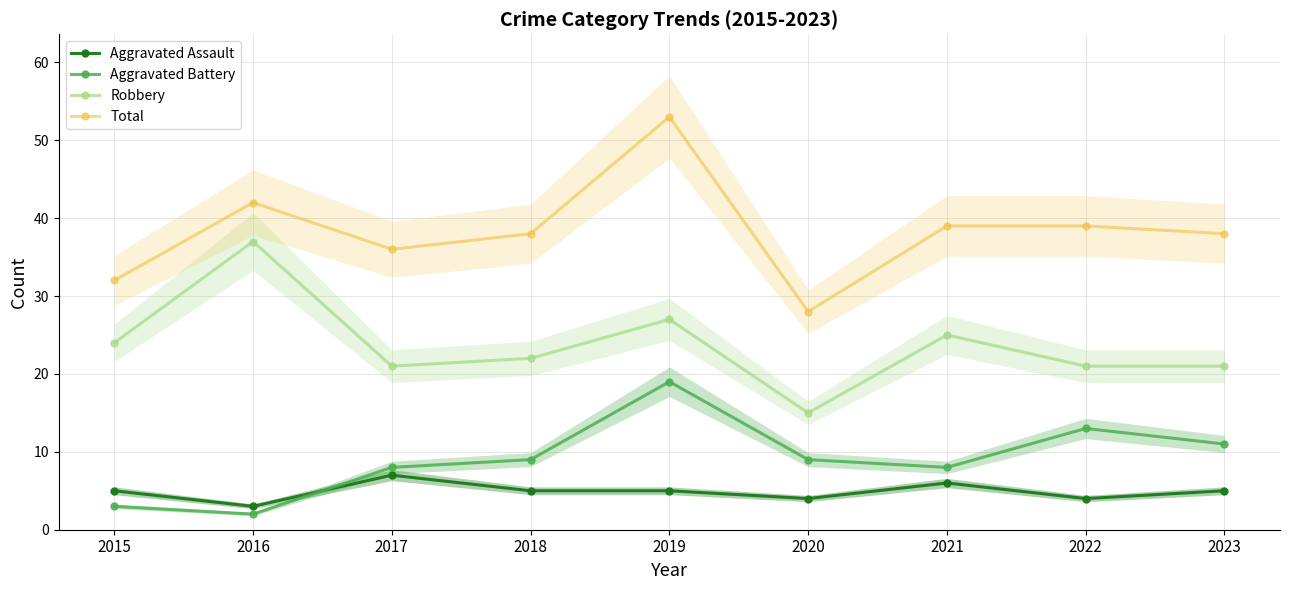

Reading left to right, what are all the values shown in this chart?

Aggravated Assault: 5	3	7	5	5	4	6	4	5
Aggravated Battery: 3	2	8	9	19	9	8	13	11
Robbery: 24	37	21	22	27	15	25	21	21
Total: 32	42	36	38	53	28	39	39	38